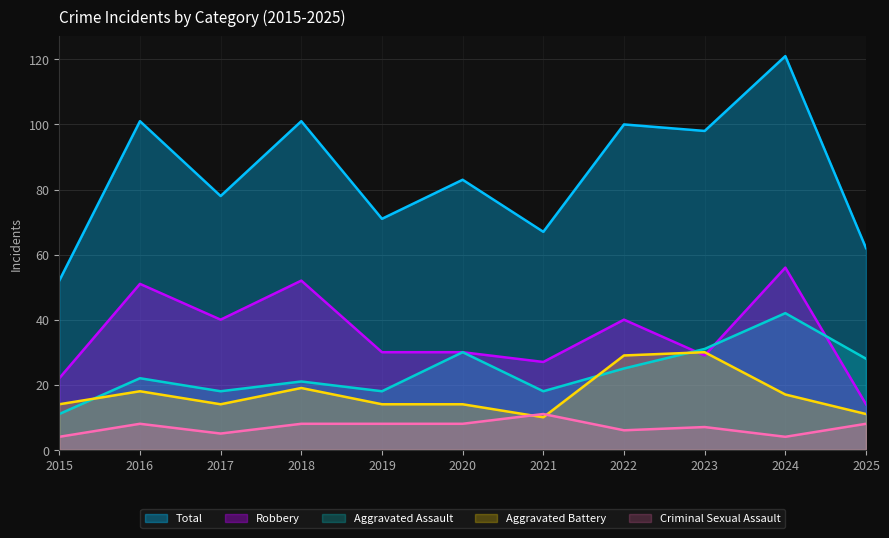

Which label corresponds to the smallest value in the chart?

2015